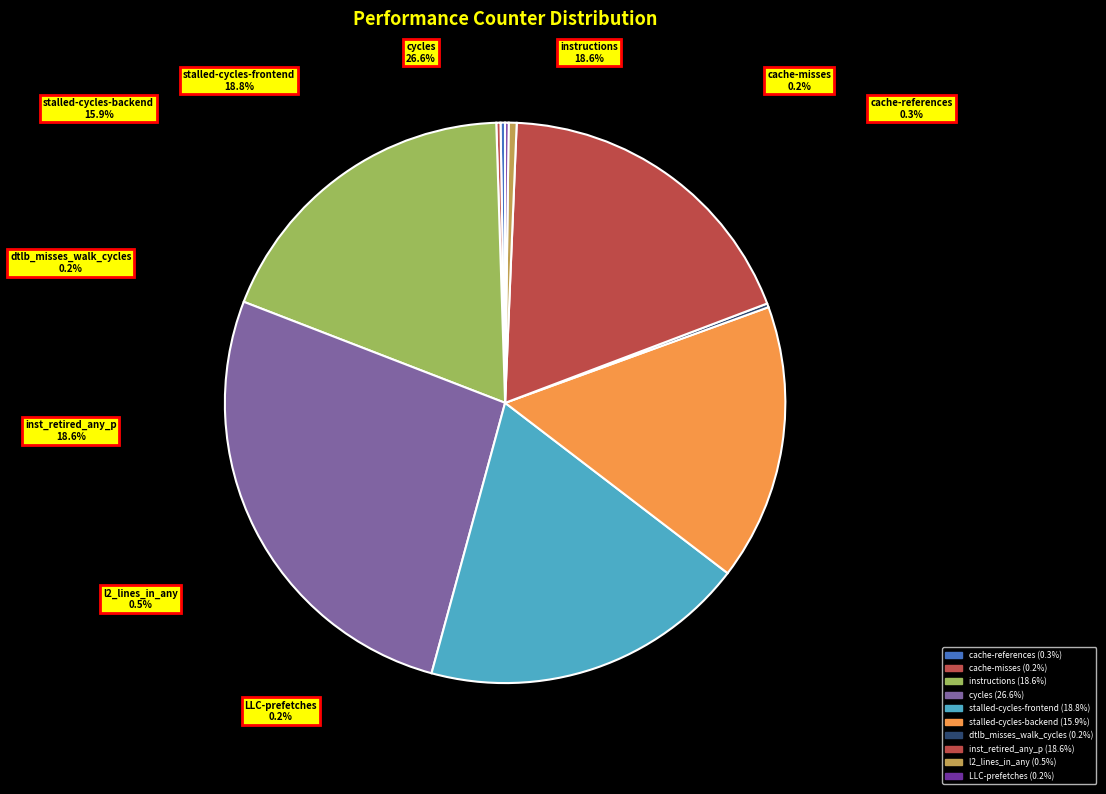

To the nearest percent, what is the average slice percentage?

10%